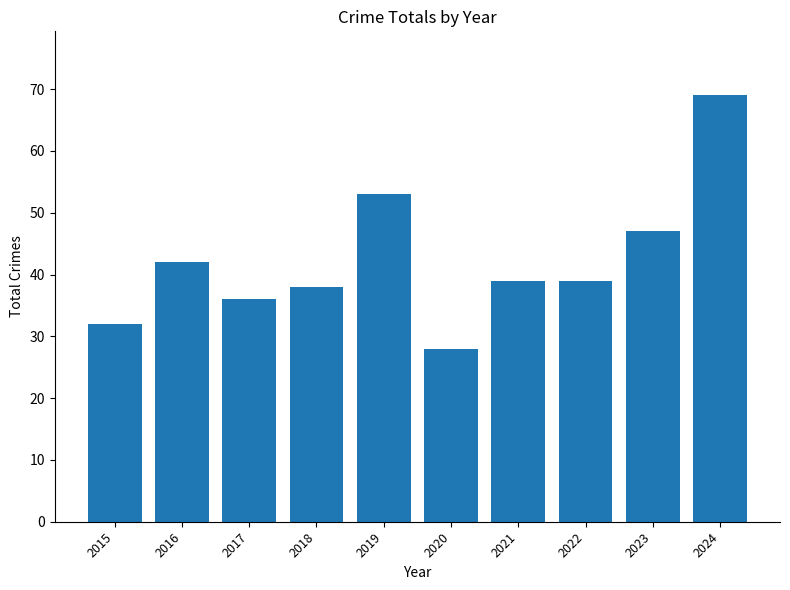

The chart shows a value of 97 at 2024. True or false?

False